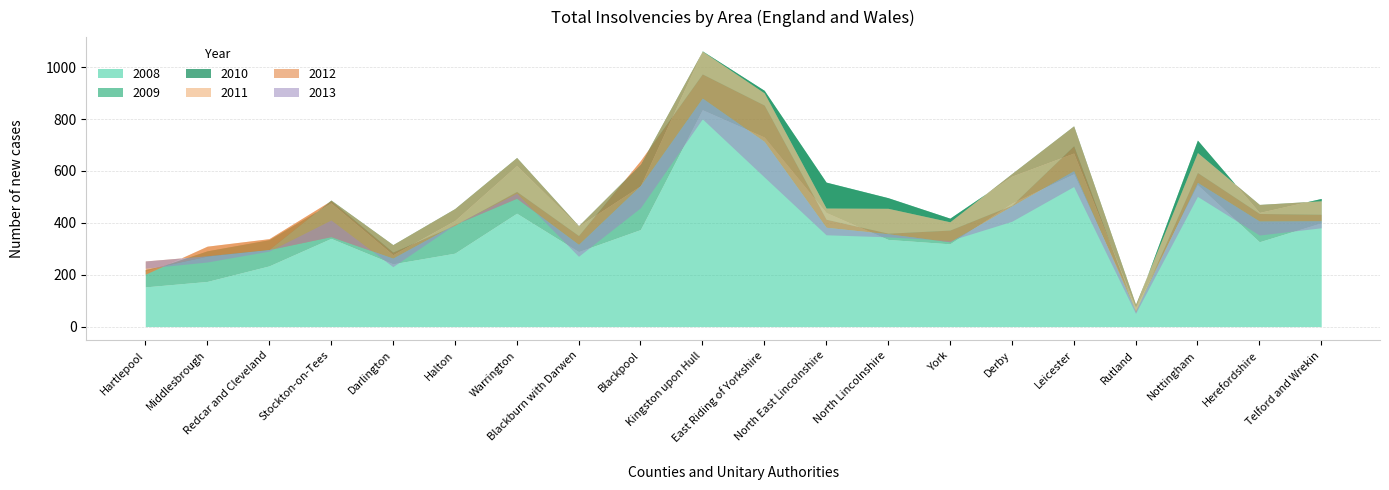

At how many categories does at least one series exceed 874?

2